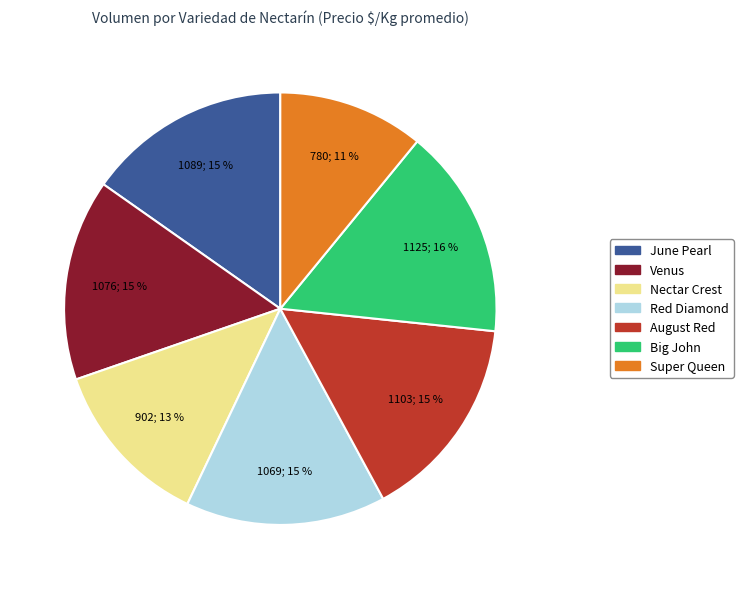

Is it true that Super Queen is 2% of the pie?

False